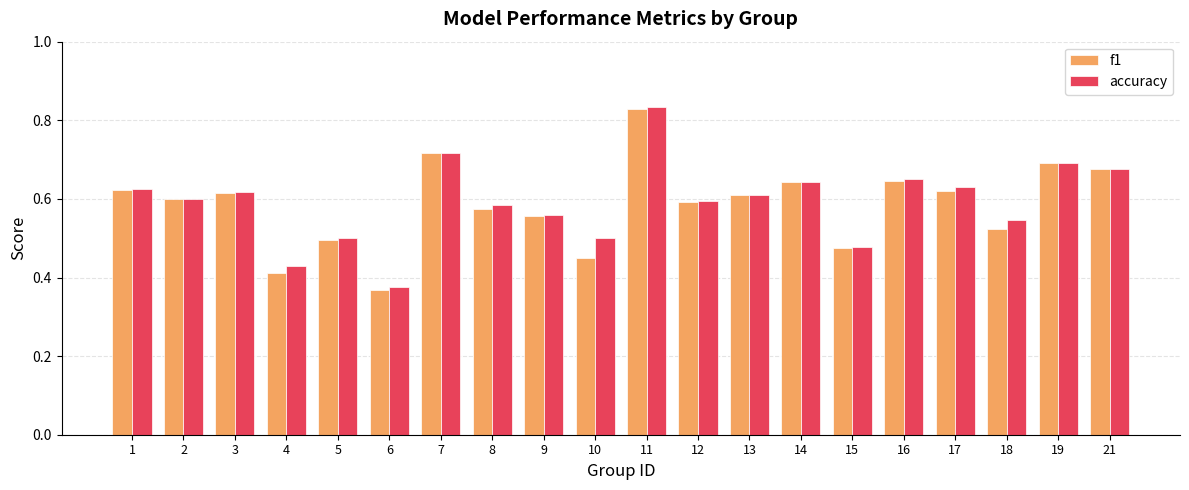

What is the sum of the accuracy values at 6 and 5?

0.9